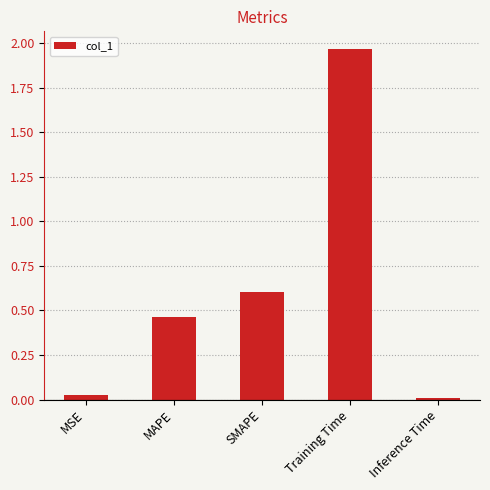

How many categories are shown in the chart?

5